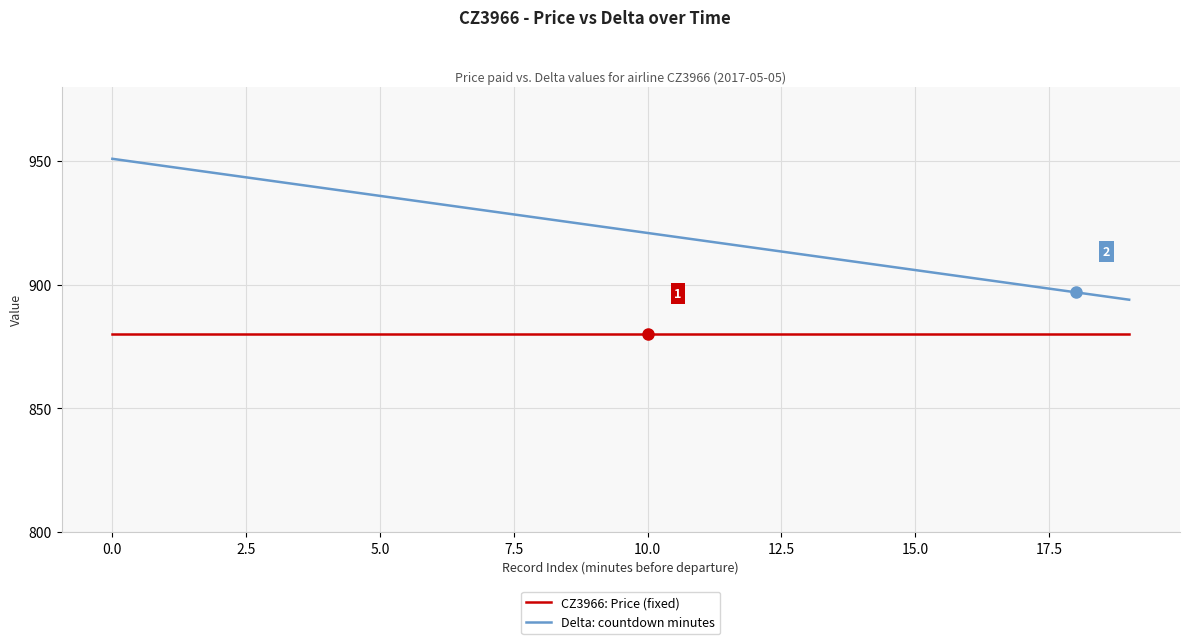

Does the chart have visible grid lines?

Yes